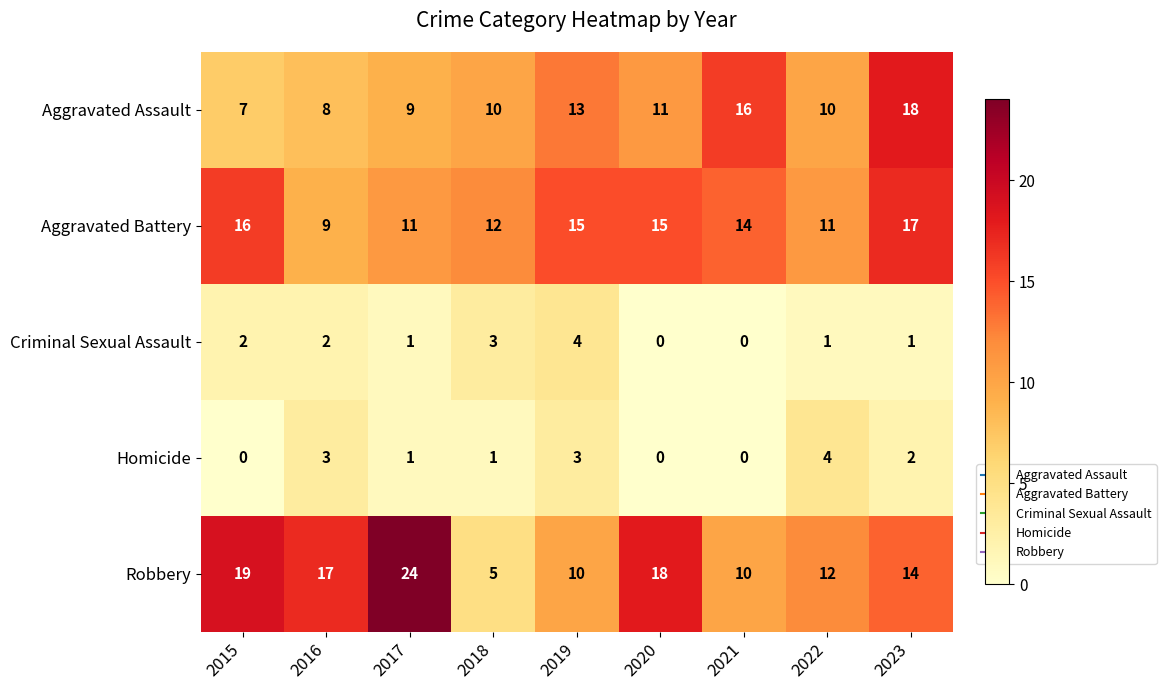

True or false: Aggravated Battery has a value of 9 at 2020.

False